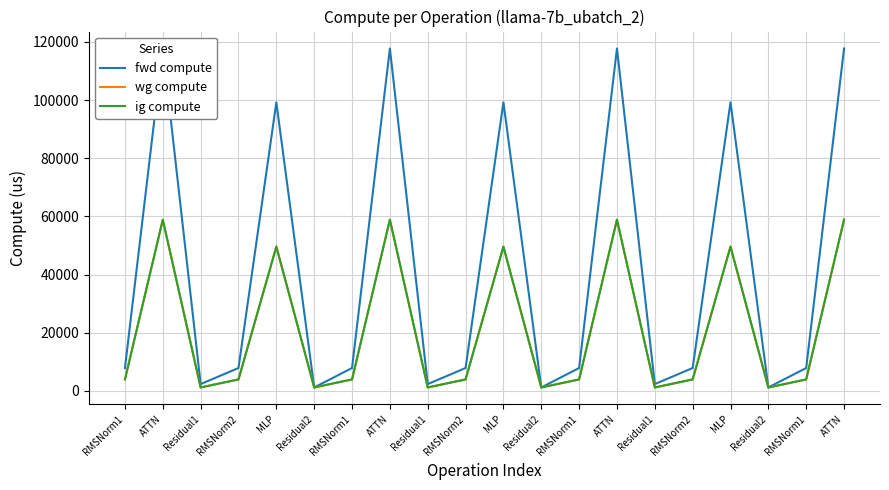

What is the sum of all fwd compute values?

834142.3